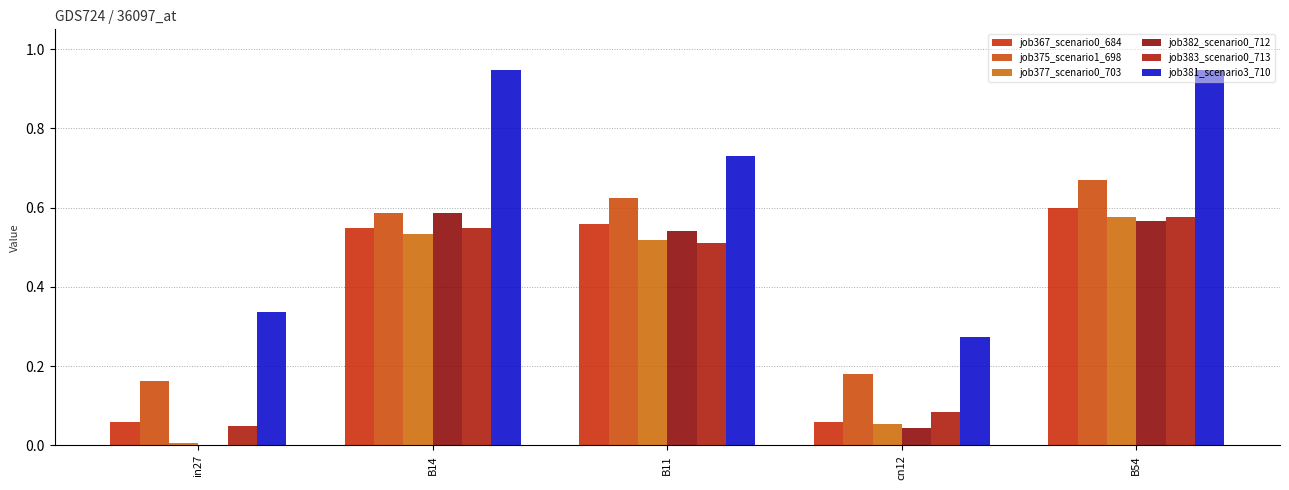

The value of job383_scenario0_713 at B54 is 0.2. True or false?

False